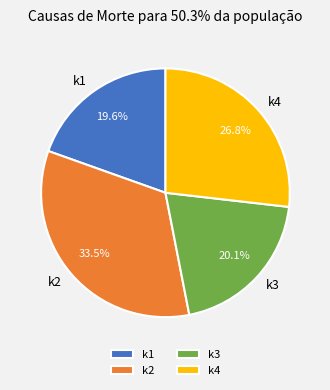

What percentage do k4 and k2 together represent?

60.3%